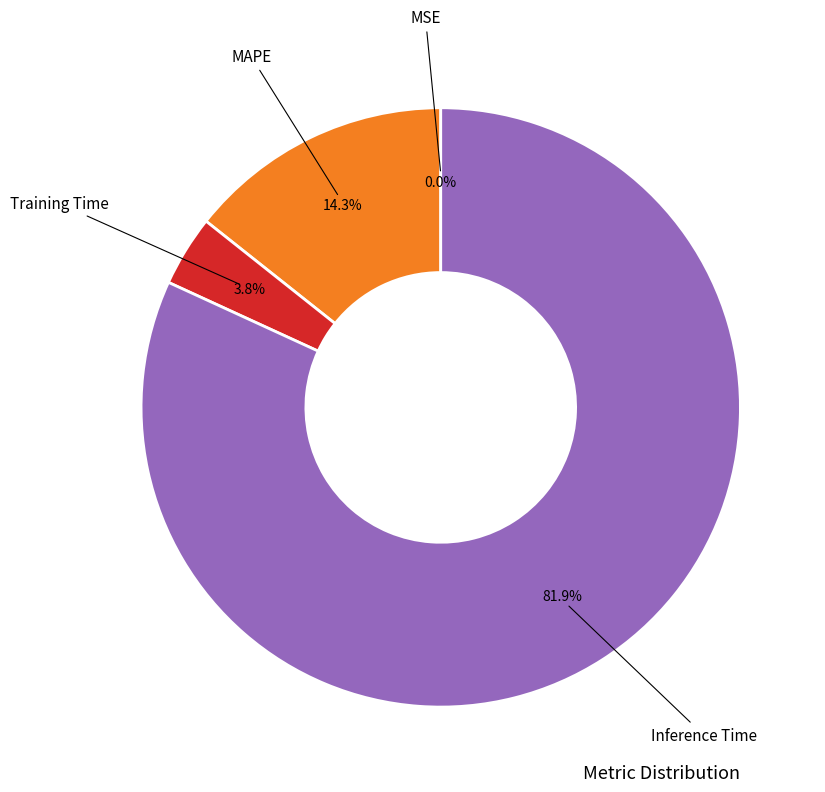

Is there a majority slice in this chart?

Yes